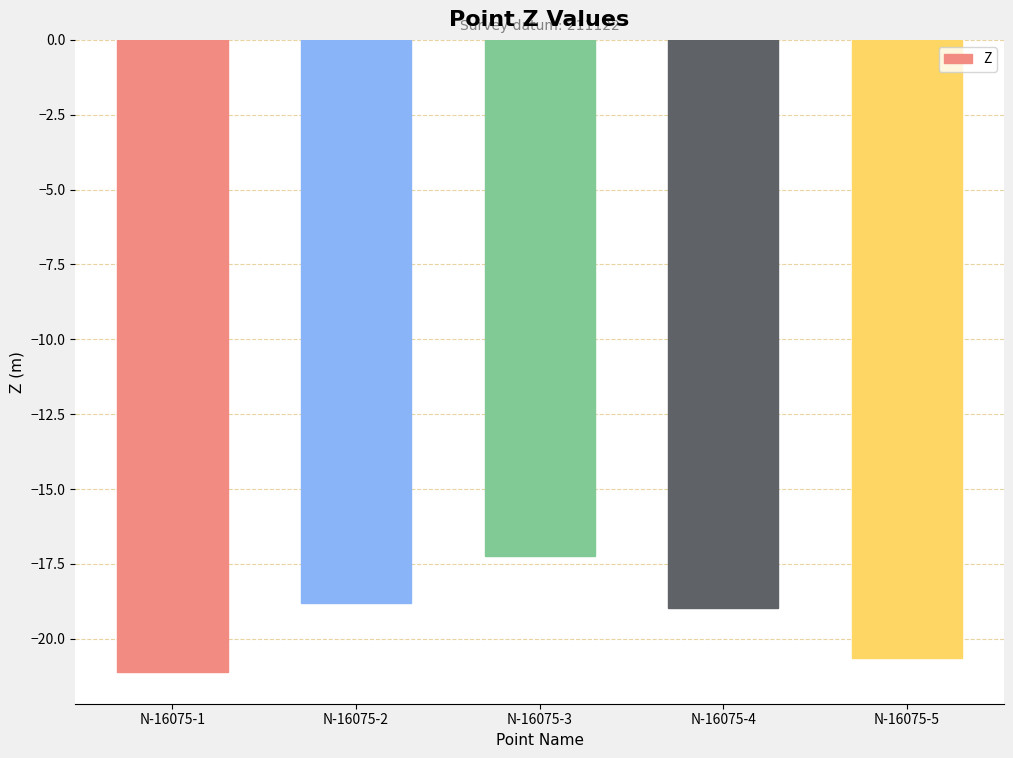

At which label does the data first exceed -18?

N-16075-3